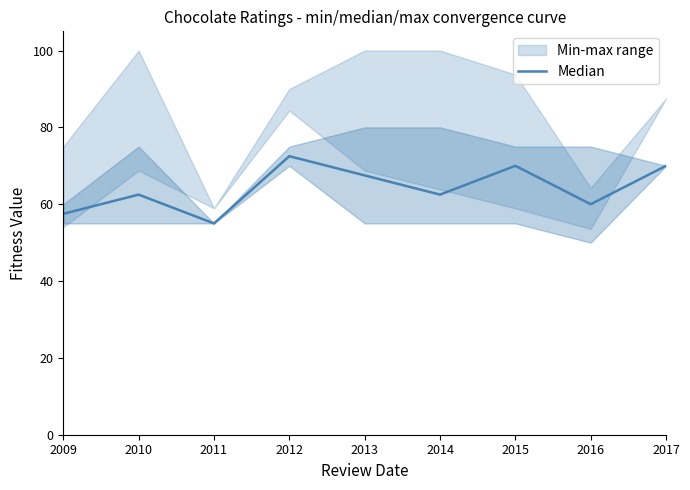

What is the sum of the values at 2016 and 2015?

130.0